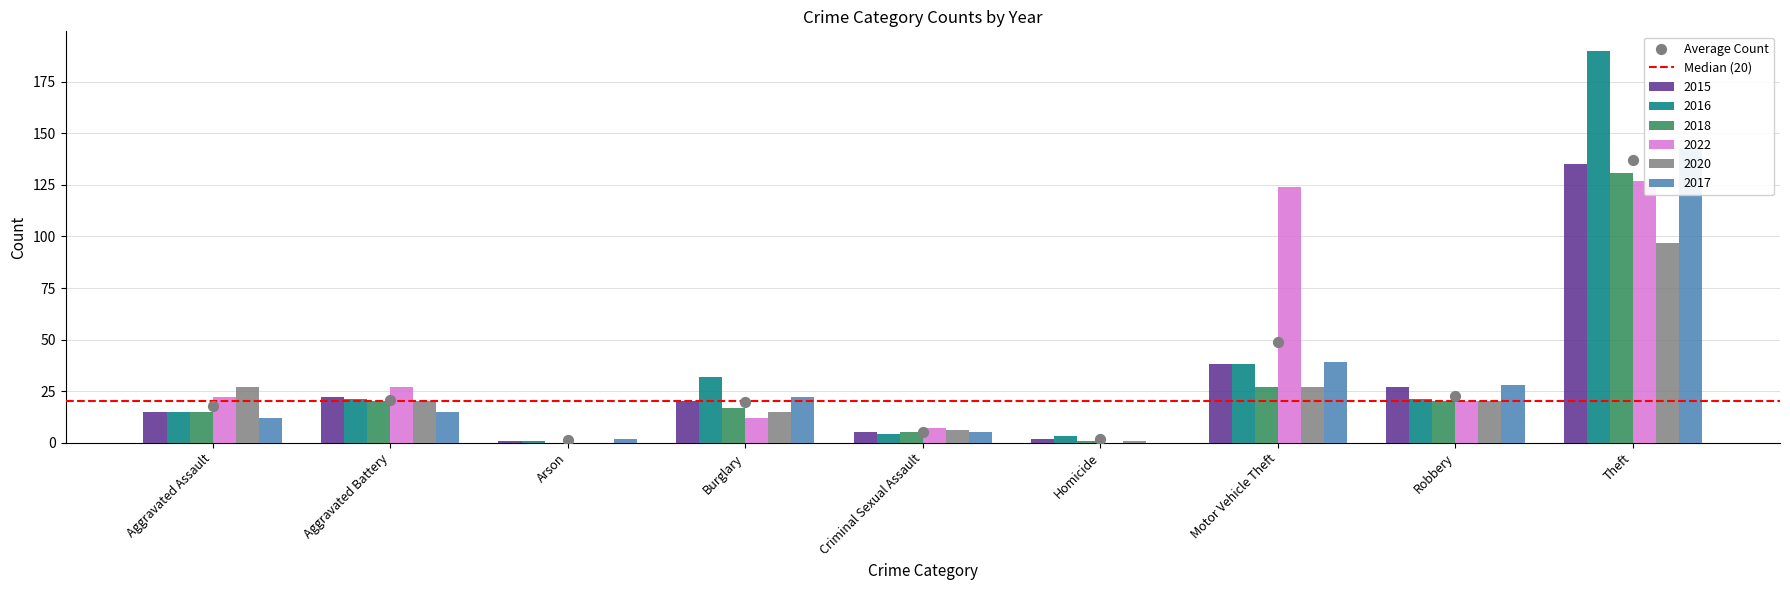

Which series reaches the maximum Y coordinate?

2016